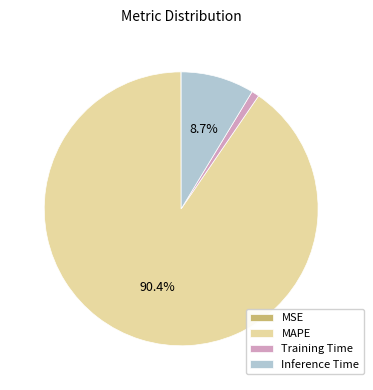

Do Inference Time and MAPE together represent more than half of the pie?

Yes